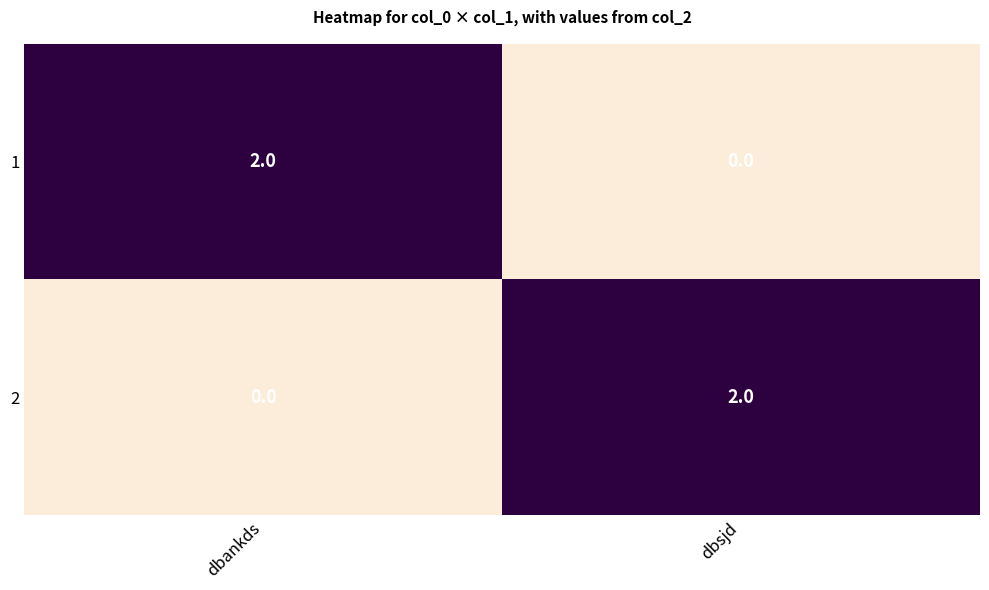

The 1 series shows 3 at dbankds. True or false?

False